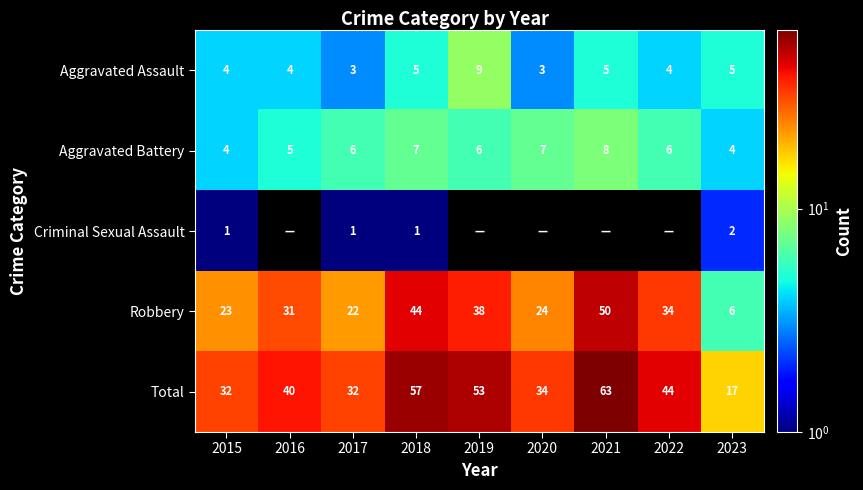

Is the value of Aggravated Battery at 2016 greater than the value of Total at 2016?

No